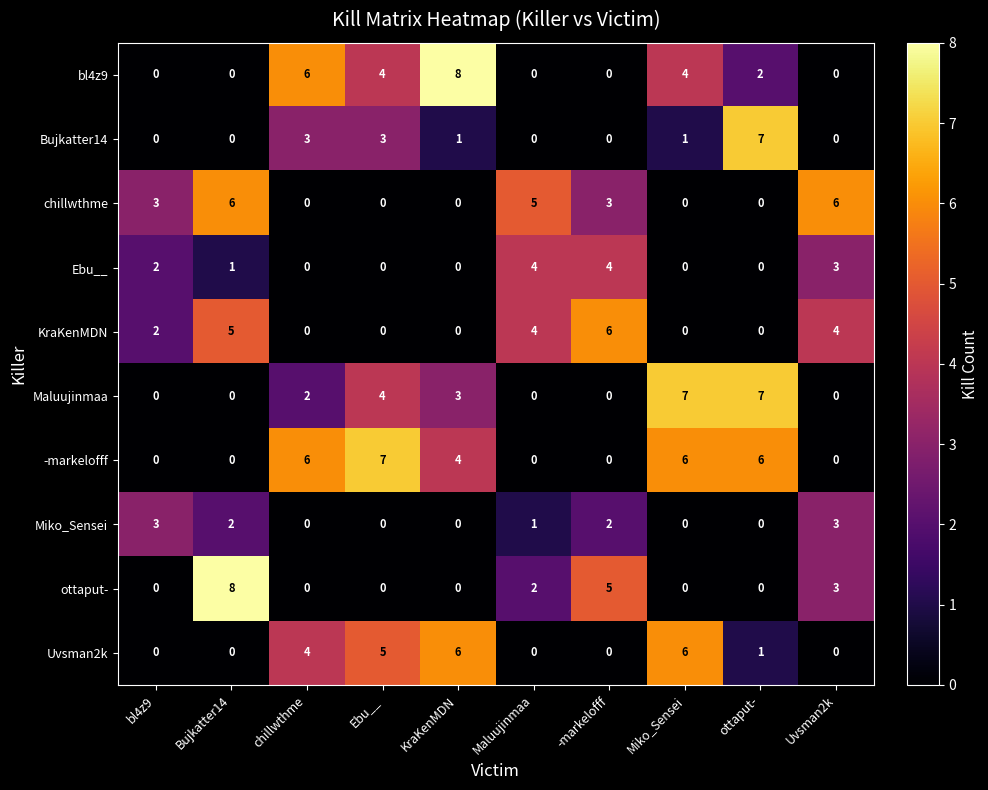

Which series has the largest total across all categories?

-markelofff